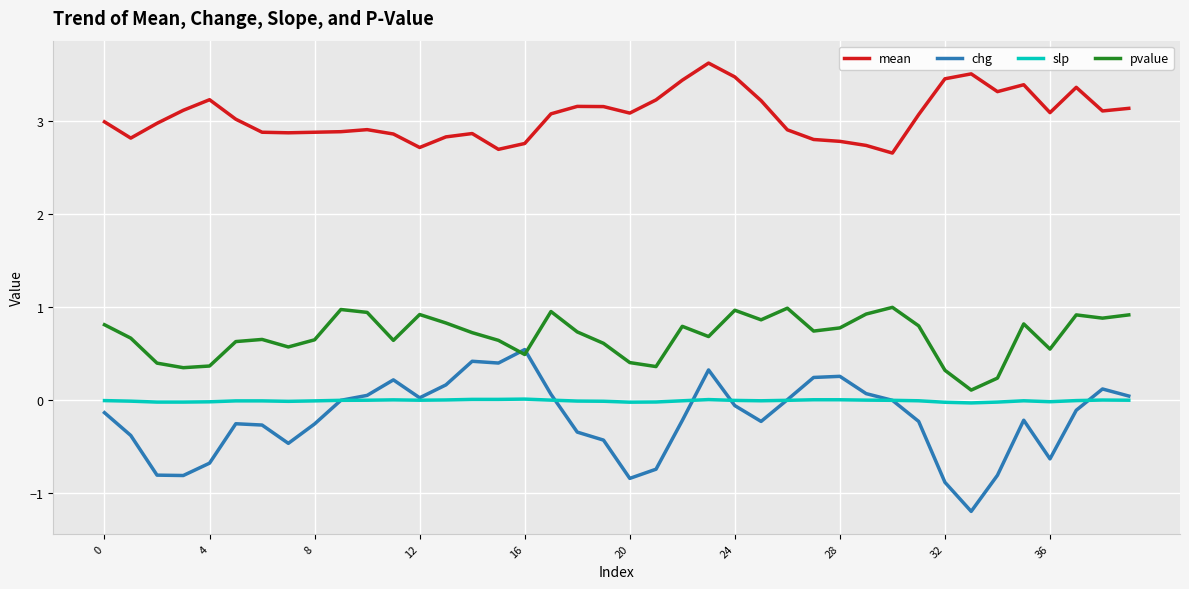

List the series in order of their peak value, highest first.

mean, pvalue, chg, slp